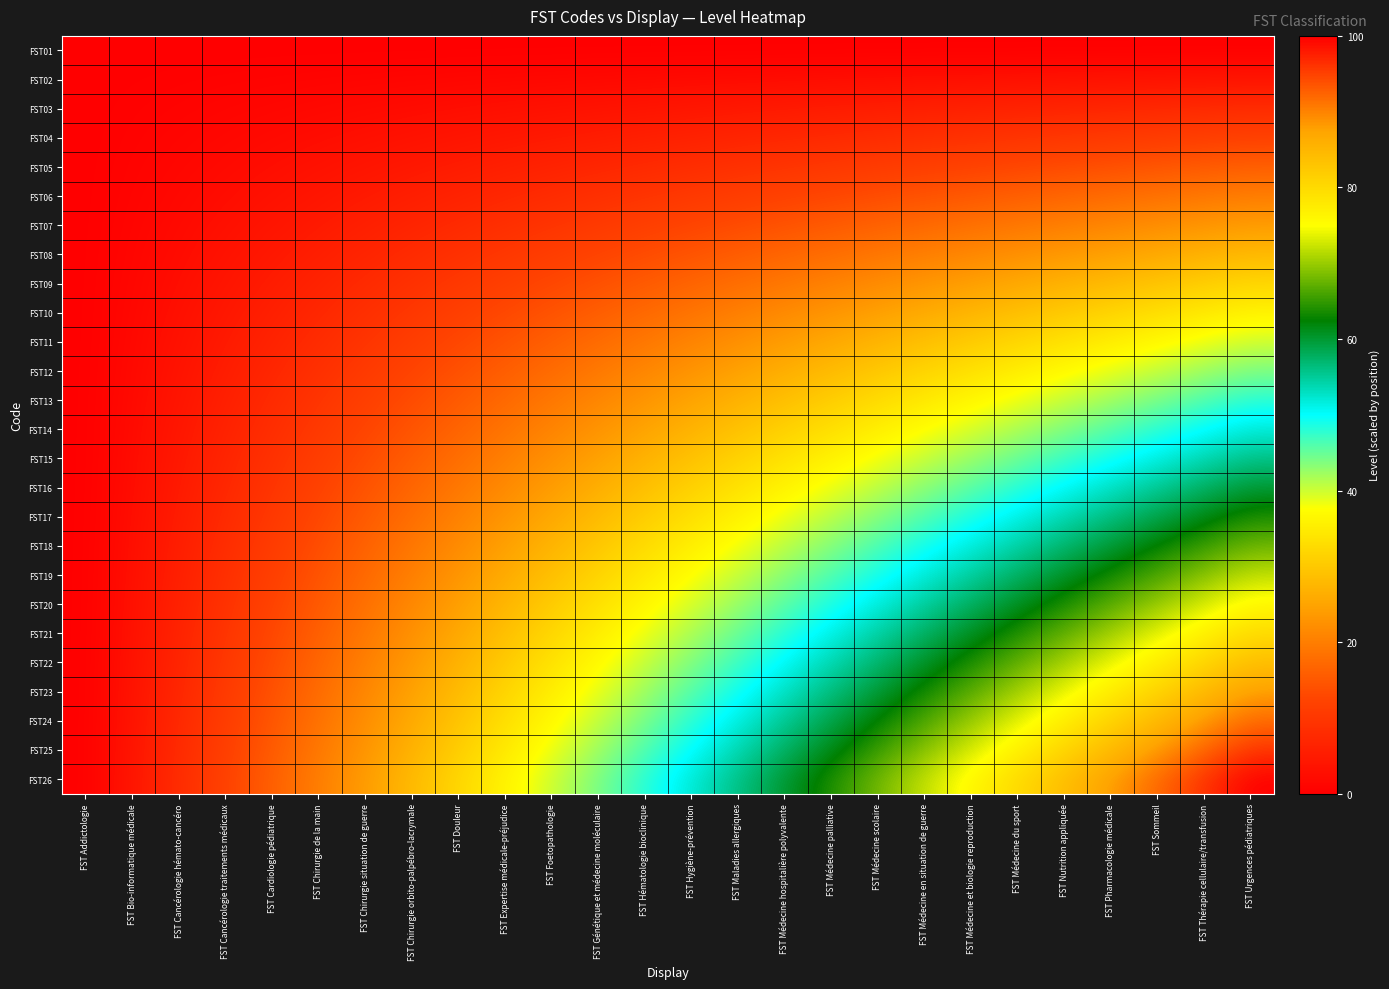

What is the spread (max minus min) of values at FST Cardiologie pédiatrique?

16.0